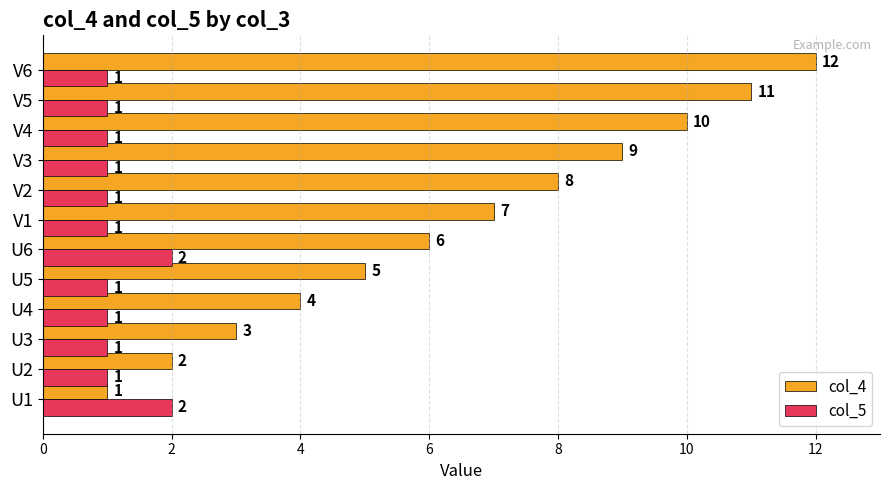

What is the approximate value of col_4 at V6, to the nearest 5?

10